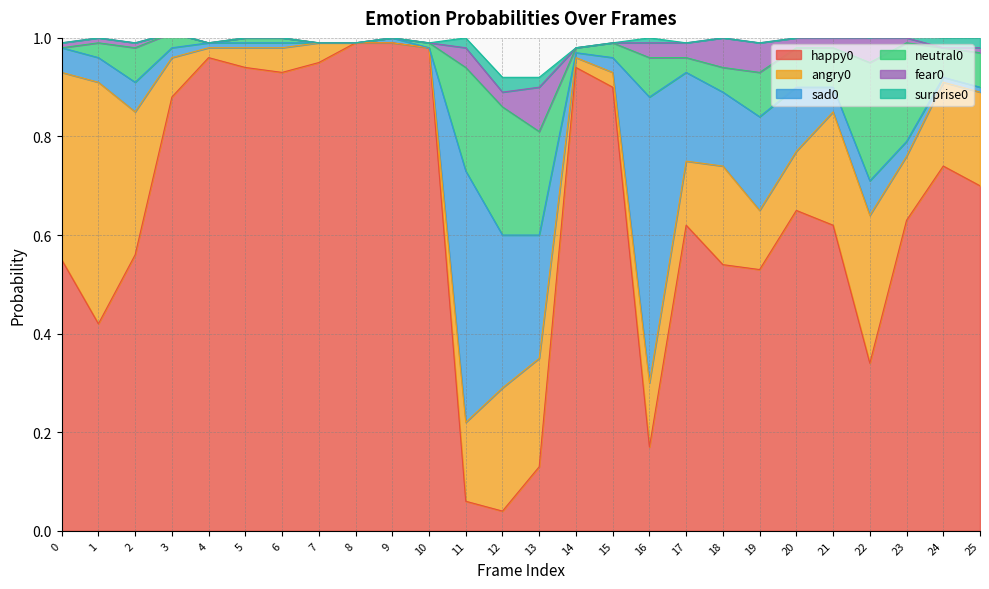

How many values in the neutral0 series exceed 0?

21